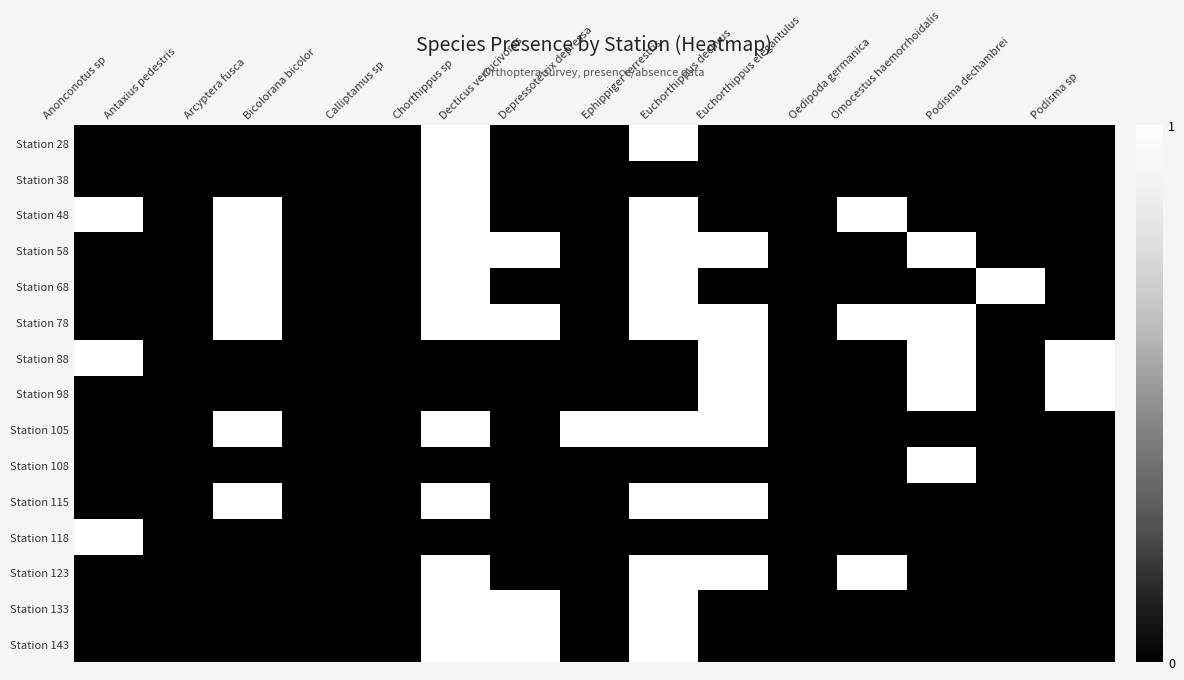

Reading left to right, what are all the values shown in this chart?

Station 28: Anonconotus sp=0	Antaxius pedestris=0	Arcyptera fusca=0	Bicolorana bicolor=0	Calliptamus sp=0	Chorthippus sp=1	Decticus verrucivorus=0	Depressotetrix depressa=0	Ephippiger terrestris=1	Euchorthippus declivus=0	Euchorthippus elegantulus=0	Oedipoda germanica=0	Omocestus haemorrhoidalis=0	Podisma dechambrei=0	Podisma sp=0
Station 38: Anonconotus sp=0	Antaxius pedestris=0	Arcyptera fusca=0	Bicolorana bicolor=0	Calliptamus sp=0	Chorthippus sp=1	Decticus verrucivorus=0	Depressotetrix depressa=0	Ephippiger terrestris=0	Euchorthippus declivus=0	Euchorthippus elegantulus=0	Oedipoda germanica=0	Omocestus haemorrhoidalis=0	Podisma dechambrei=0	Podisma sp=0
Station 48: Anonconotus sp=1	Antaxius pedestris=0	Arcyptera fusca=1	Bicolorana bicolor=0	Calliptamus sp=0	Chorthippus sp=1	Decticus verrucivorus=0	Depressotetrix depressa=0	Ephippiger terrestris=1	Euchorthippus declivus=0	Euchorthippus elegantulus=0	Oedipoda germanica=1	Omocestus haemorrhoidalis=0	Podisma dechambrei=0	Podisma sp=0
Station 58: Anonconotus sp=0	Antaxius pedestris=0	Arcyptera fusca=1	Bicolorana bicolor=0	Calliptamus sp=0	Chorthippus sp=1	Decticus verrucivorus=1	Depressotetrix depressa=0	Ephippiger terrestris=1	Euchorthippus declivus=1	Euchorthippus elegantulus=0	Oedipoda germanica=0	Omocestus haemorrhoidalis=1	Podisma dechambrei=0	Podisma sp=0
Station 68: Anonconotus sp=0	Antaxius pedestris=0	Arcyptera fusca=1	Bicolorana bicolor=0	Calliptamus sp=0	Chorthippus sp=1	Decticus verrucivorus=0	Depressotetrix depressa=0	Ephippiger terrestris=1	Euchorthippus declivus=0	Euchorthippus elegantulus=0	Oedipoda germanica=0	Omocestus haemorrhoidalis=0	Podisma dechambrei=1	Podisma sp=0
Station 78: Anonconotus sp=0	Antaxius pedestris=0	Arcyptera fusca=1	Bicolorana bicolor=0	Calliptamus sp=0	Chorthippus sp=1	Decticus verrucivorus=1	Depressotetrix depressa=0	Ephippiger terrestris=1	Euchorthippus declivus=1	Euchorthippus elegantulus=0	Oedipoda germanica=1	Omocestus haemorrhoidalis=1	Podisma dechambrei=0	Podisma sp=0
Station 88: Anonconotus sp=1	Antaxius pedestris=0	Arcyptera fusca=0	Bicolorana bicolor=0	Calliptamus sp=0	Chorthippus sp=0	Decticus verrucivorus=0	Depressotetrix depressa=0	Ephippiger terrestris=0	Euchorthippus declivus=1	Euchorthippus elegantulus=0	Oedipoda germanica=0	Omocestus haemorrhoidalis=1	Podisma dechambrei=0	Podisma sp=1
Station 98: Anonconotus sp=0	Antaxius pedestris=0	Arcyptera fusca=0	Bicolorana bicolor=0	Calliptamus sp=0	Chorthippus sp=0	Decticus verrucivorus=0	Depressotetrix depressa=0	Ephippiger terrestris=0	Euchorthippus declivus=1	Euchorthippus elegantulus=0	Oedipoda germanica=0	Omocestus haemorrhoidalis=1	Podisma dechambrei=0	Podisma sp=1
Station 105: Anonconotus sp=0	Antaxius pedestris=0	Arcyptera fusca=1	Bicolorana bicolor=0	Calliptamus sp=0	Chorthippus sp=1	Decticus verrucivorus=0	Depressotetrix depressa=1	Ephippiger terrestris=1	Euchorthippus declivus=1	Euchorthippus elegantulus=0	Oedipoda germanica=0	Omocestus haemorrhoidalis=0	Podisma dechambrei=0	Podisma sp=0
Station 108: Anonconotus sp=0	Antaxius pedestris=0	Arcyptera fusca=0	Bicolorana bicolor=0	Calliptamus sp=0	Chorthippus sp=0	Decticus verrucivorus=0	Depressotetrix depressa=0	Ephippiger terrestris=0	Euchorthippus declivus=0	Euchorthippus elegantulus=0	Oedipoda germanica=0	Omocestus haemorrhoidalis=1	Podisma dechambrei=0	Podisma sp=0
Station 115: Anonconotus sp=0	Antaxius pedestris=0	Arcyptera fusca=1	Bicolorana bicolor=0	Calliptamus sp=0	Chorthippus sp=1	Decticus verrucivorus=0	Depressotetrix depressa=0	Ephippiger terrestris=1	Euchorthippus declivus=1	Euchorthippus elegantulus=0	Oedipoda germanica=0	Omocestus haemorrhoidalis=0	Podisma dechambrei=0	Podisma sp=0
Station 118: Anonconotus sp=1	Antaxius pedestris=0	Arcyptera fusca=0	Bicolorana bicolor=0	Calliptamus sp=0	Chorthippus sp=0	Decticus verrucivorus=0	Depressotetrix depressa=0	Ephippiger terrestris=0	Euchorthippus declivus=0	Euchorthippus elegantulus=0	Oedipoda germanica=0	Omocestus haemorrhoidalis=0	Podisma dechambrei=0	Podisma sp=0
Station 123: Anonconotus sp=0	Antaxius pedestris=0	Arcyptera fusca=0	Bicolorana bicolor=0	Calliptamus sp=0	Chorthippus sp=1	Decticus verrucivorus=0	Depressotetrix depressa=0	Ephippiger terrestris=1	Euchorthippus declivus=1	Euchorthippus elegantulus=0	Oedipoda germanica=1	Omocestus haemorrhoidalis=0	Podisma dechambrei=0	Podisma sp=0
Station 133: Anonconotus sp=0	Antaxius pedestris=0	Arcyptera fusca=0	Bicolorana bicolor=0	Calliptamus sp=0	Chorthippus sp=1	Decticus verrucivorus=1	Depressotetrix depressa=0	Ephippiger terrestris=1	Euchorthippus declivus=0	Euchorthippus elegantulus=0	Oedipoda germanica=0	Omocestus haemorrhoidalis=0	Podisma dechambrei=0	Podisma sp=0
Station 143: Anonconotus sp=0	Antaxius pedestris=0	Arcyptera fusca=0	Bicolorana bicolor=0	Calliptamus sp=0	Chorthippus sp=1	Decticus verrucivorus=1	Depressotetrix depressa=0	Ephippiger terrestris=1	Euchorthippus declivus=0	Euchorthippus elegantulus=0	Oedipoda germanica=0	Omocestus haemorrhoidalis=0	Podisma dechambrei=0	Podisma sp=0